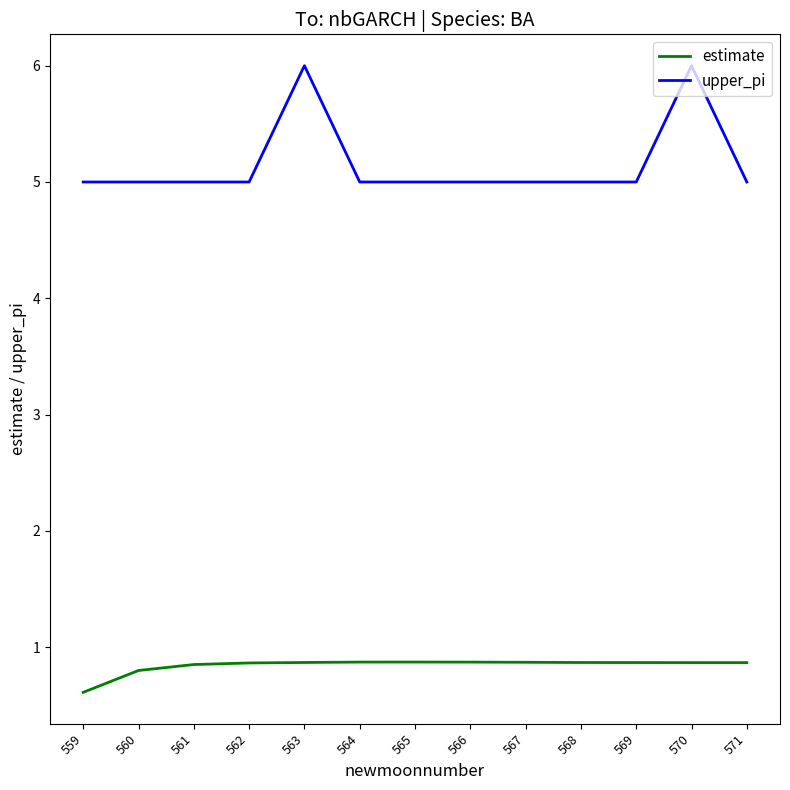

Count the estimate values in the range 0 to 1.

13